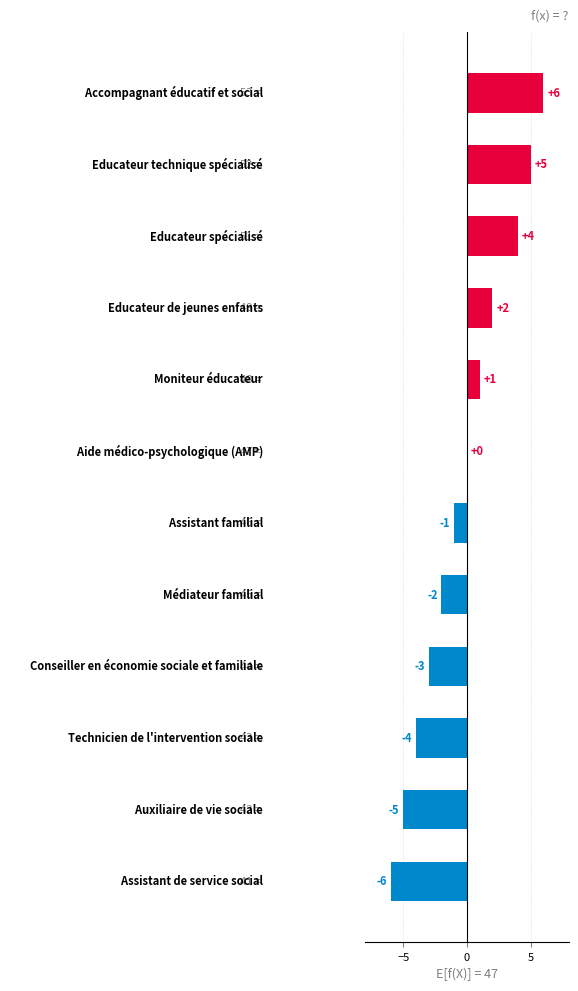

What is the sum of all values?

-3